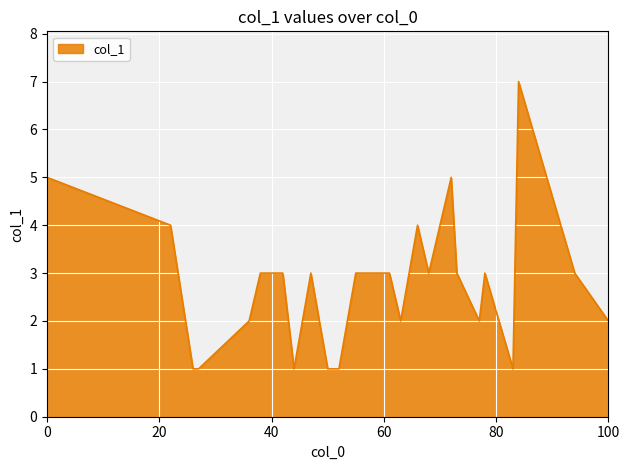

What is the greatest value displayed?

7